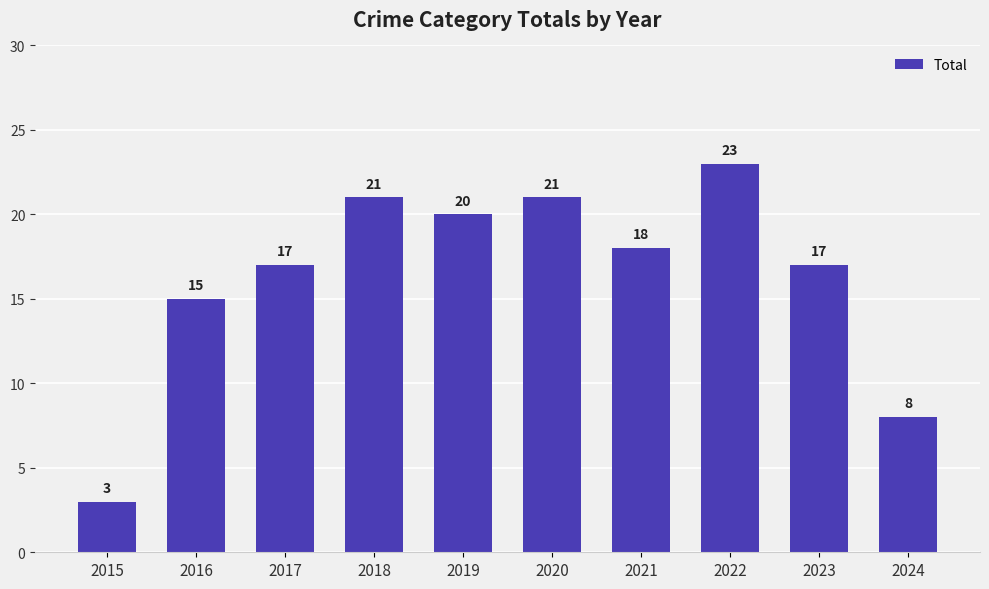

What is the difference between the second highest and minimum values?

18